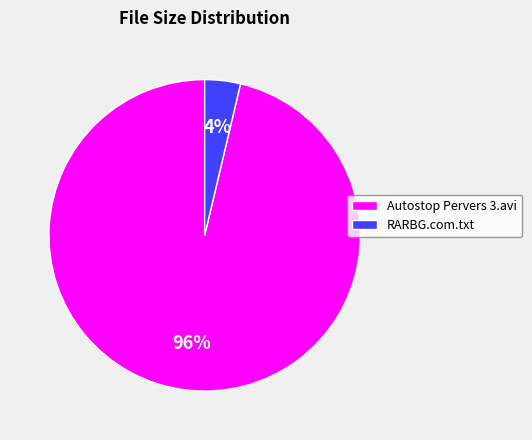

To the nearest percent, what percentage of the pie is Autostop Pervers 3.avi?

96%